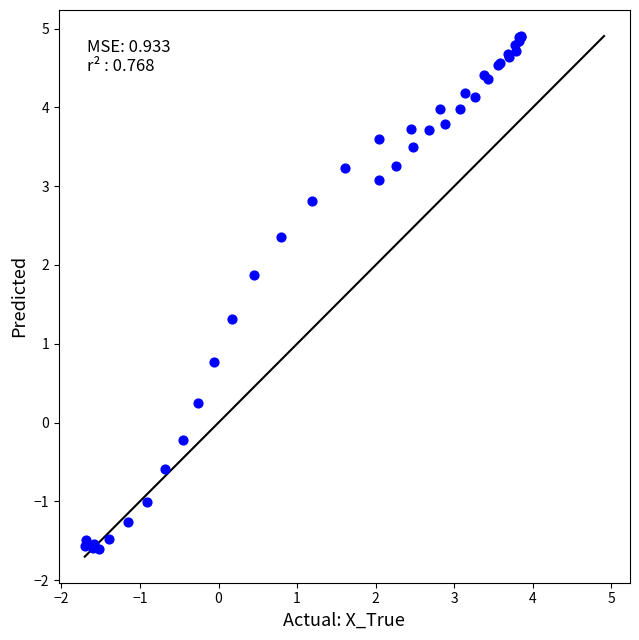

What Y value in the scatter plot is closest to 1?

0.8